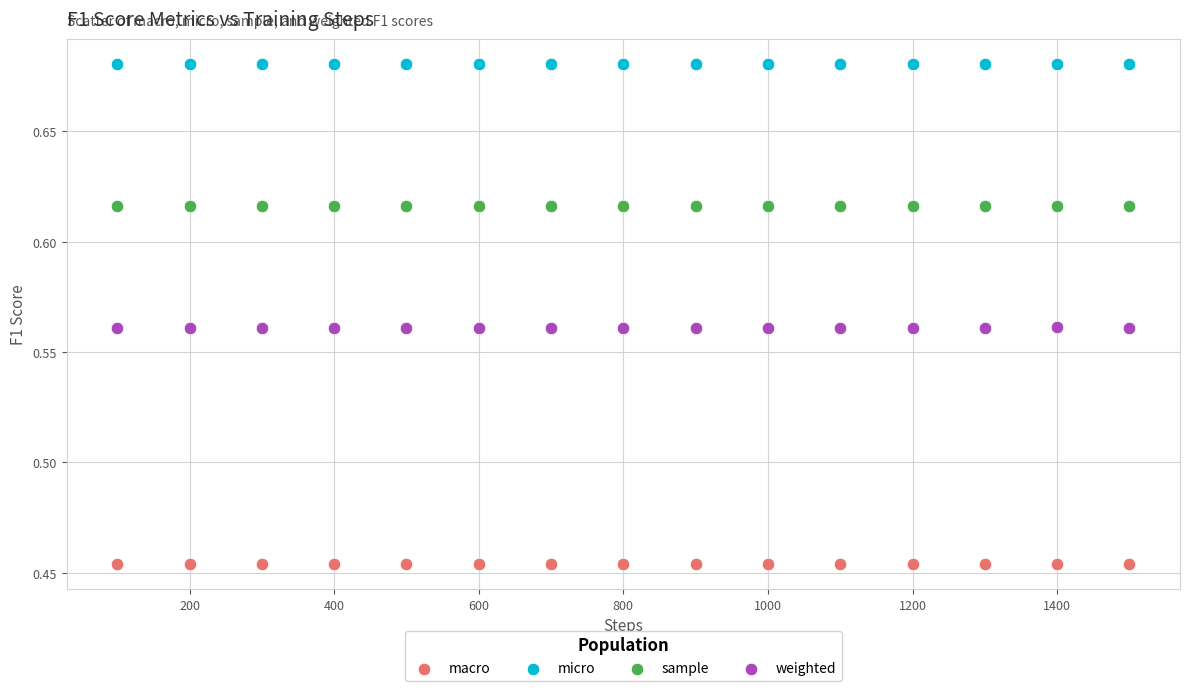

Which series contains the highest Y value?

micro